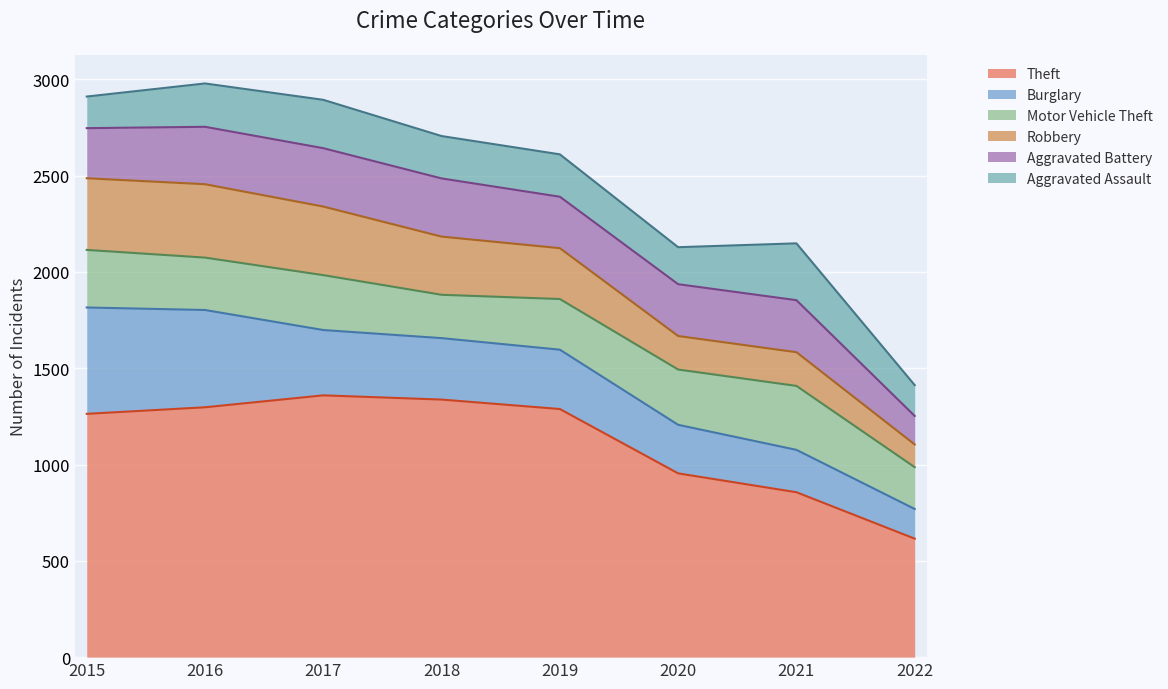

In Aggravated Battery, how many points are lower than both neighbors (excluding endpoints)?

1